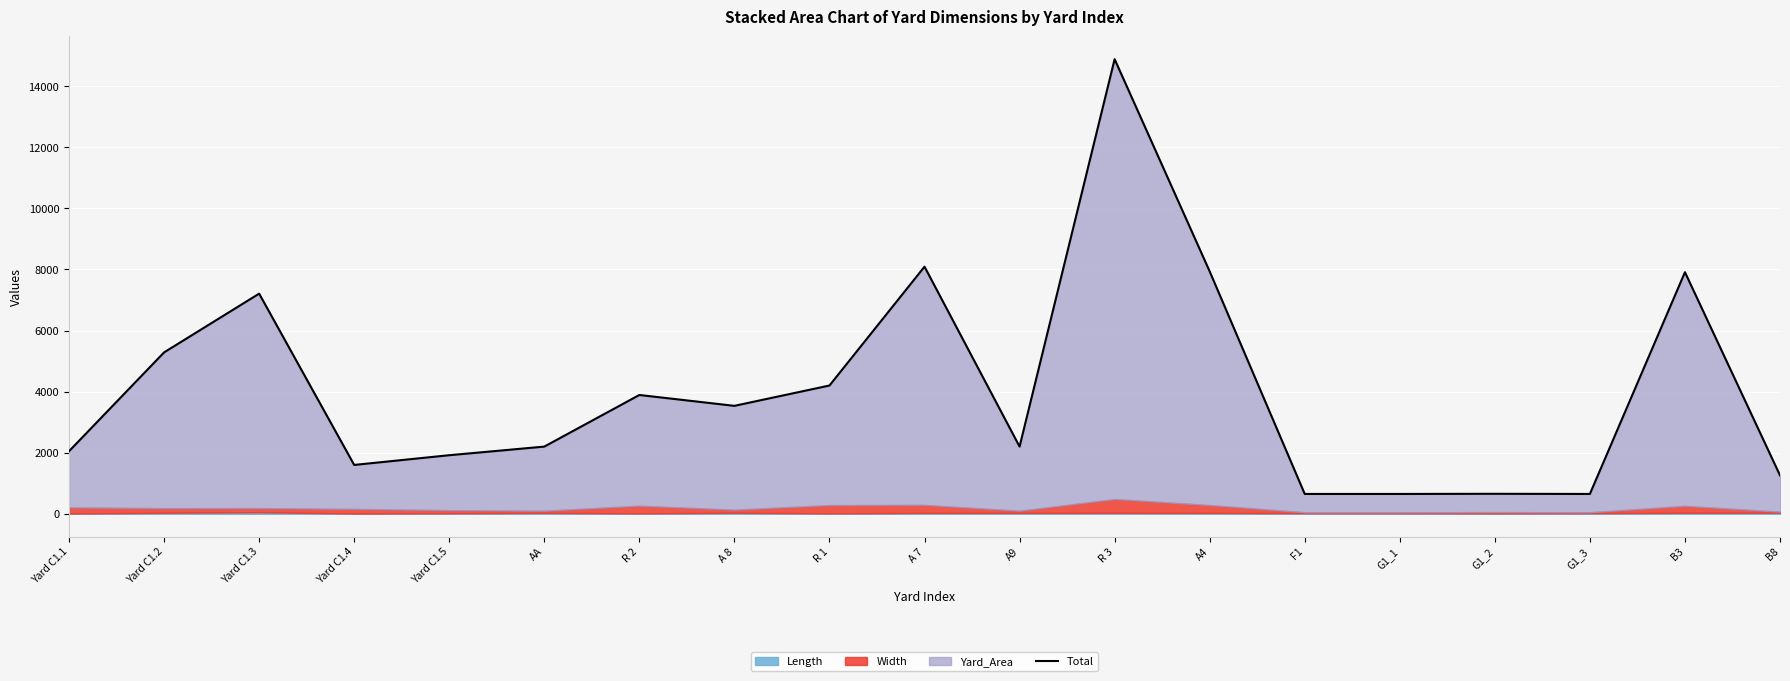

What is the label of the 9th point from the right?

A9